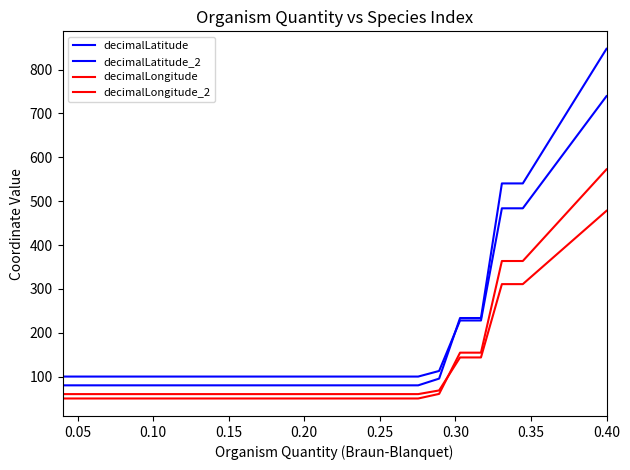

Which series has the largest total across all categories?

decimalLatitude